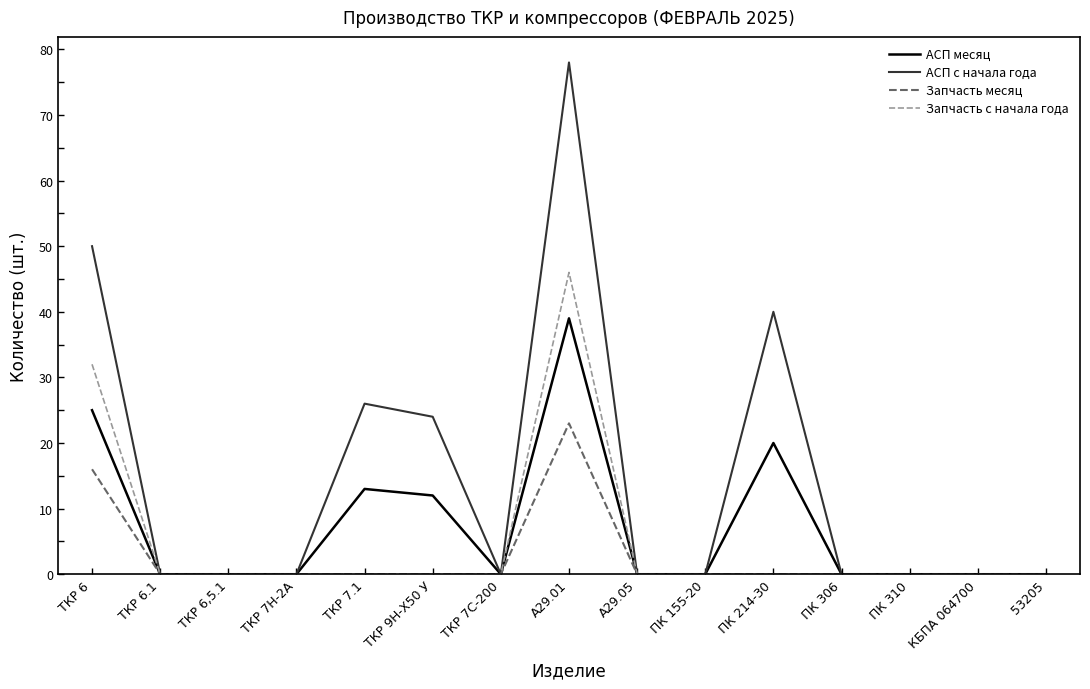

What is the total value across all series at ТКР 7.1?

39